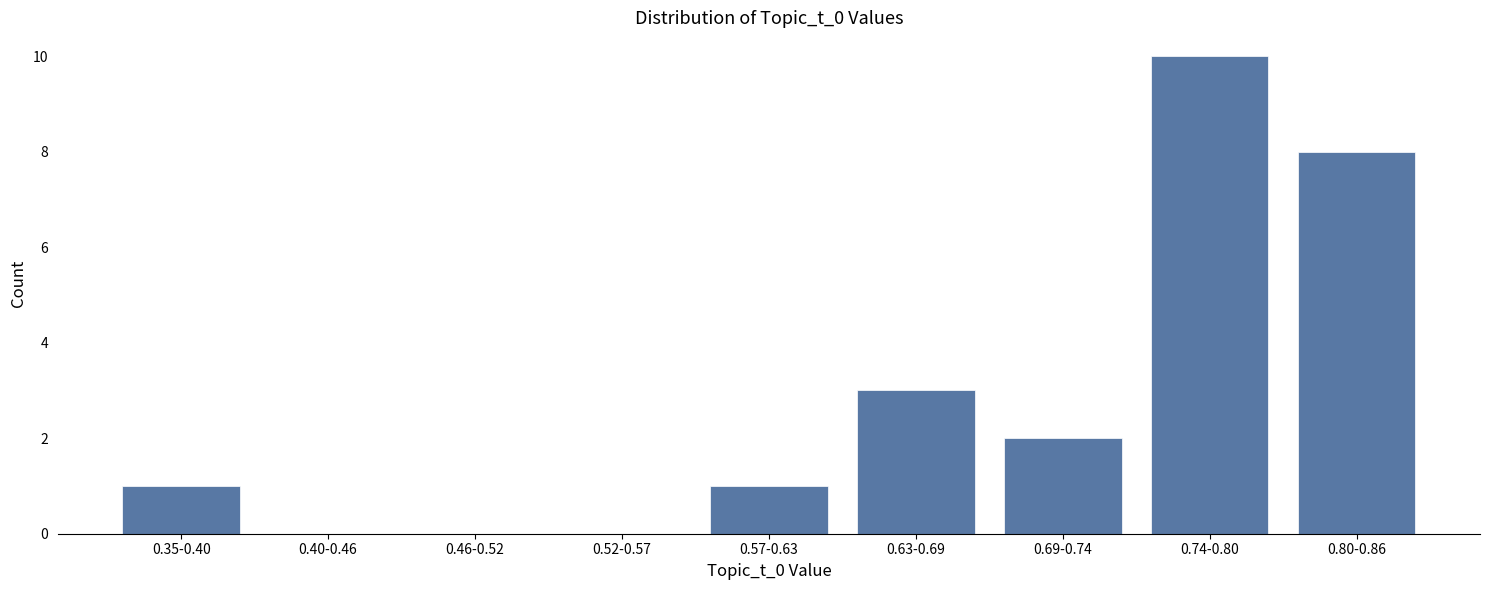

Reading left to right, transcribe all the data shown in this chart.

0.35-0.40=1	0.40-0.46=0	0.46-0.52=0	0.52-0.57=0	0.57-0.63=1	0.63-0.69=3	0.69-0.74=2	0.74-0.80=10	0.80-0.86=8